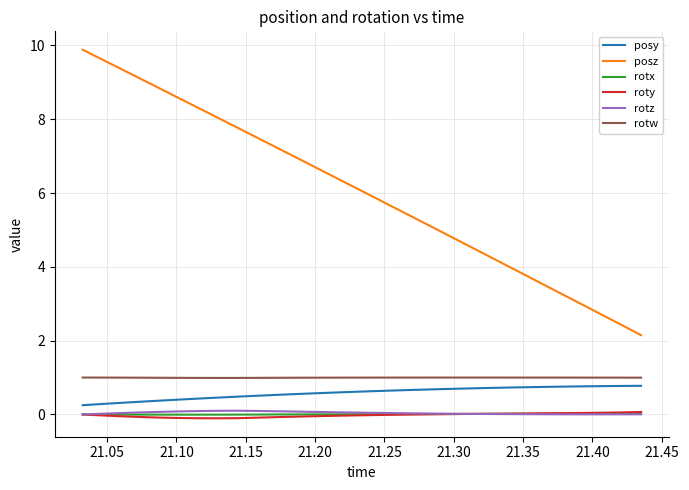

What is the sum of all rotz values?

1.2